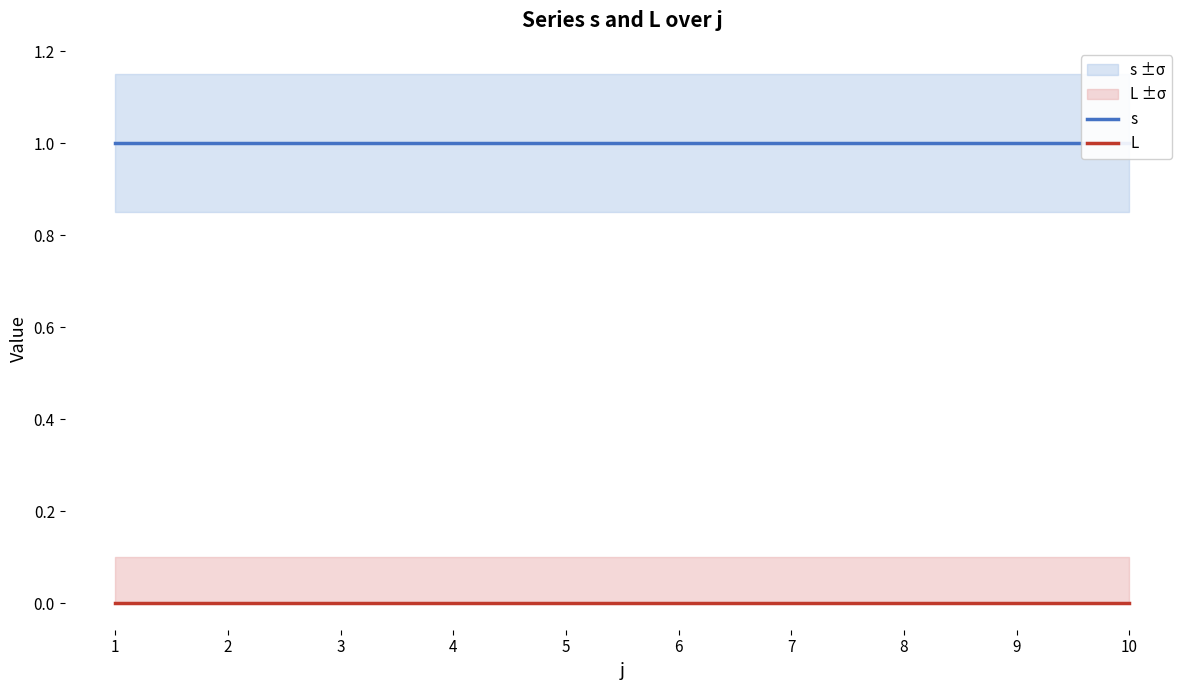

Reading left to right, list all the values displayed in this chart.

s: 1	1	1	1	1	1	1	1	1	1
L: 0	0	0	0	0	0	0	0	0	0